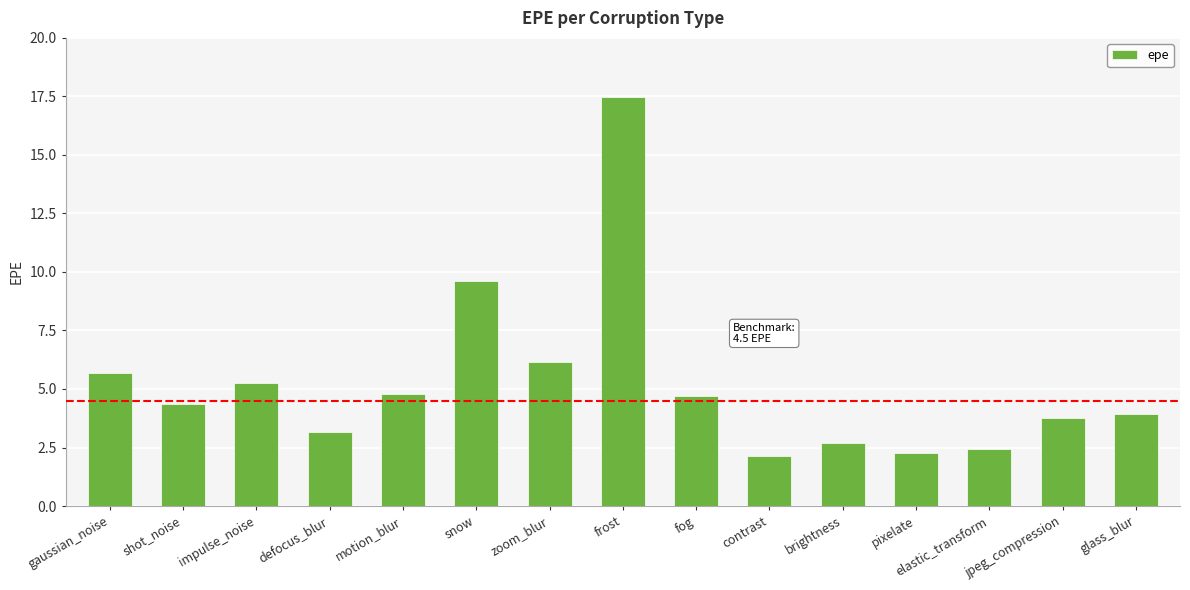

True or false: the data shows 6.2 at zoom_blur.

True